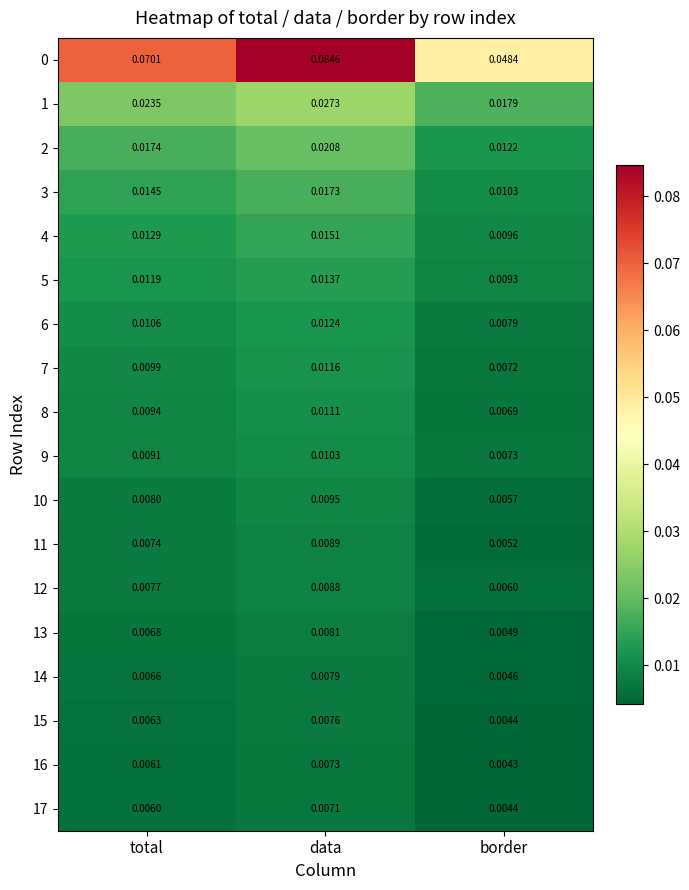

Which label corresponds to the largest value in the chart?

data